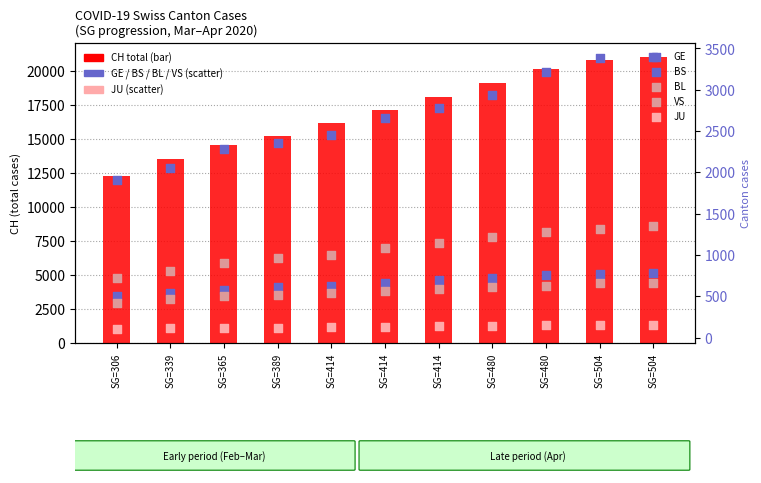

Which series has the largest Y range (max minus min)?

CH (total)